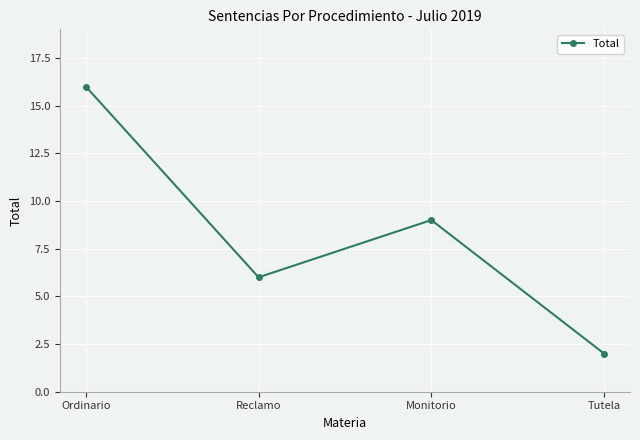

Where is the first local minimum?

Reclamo